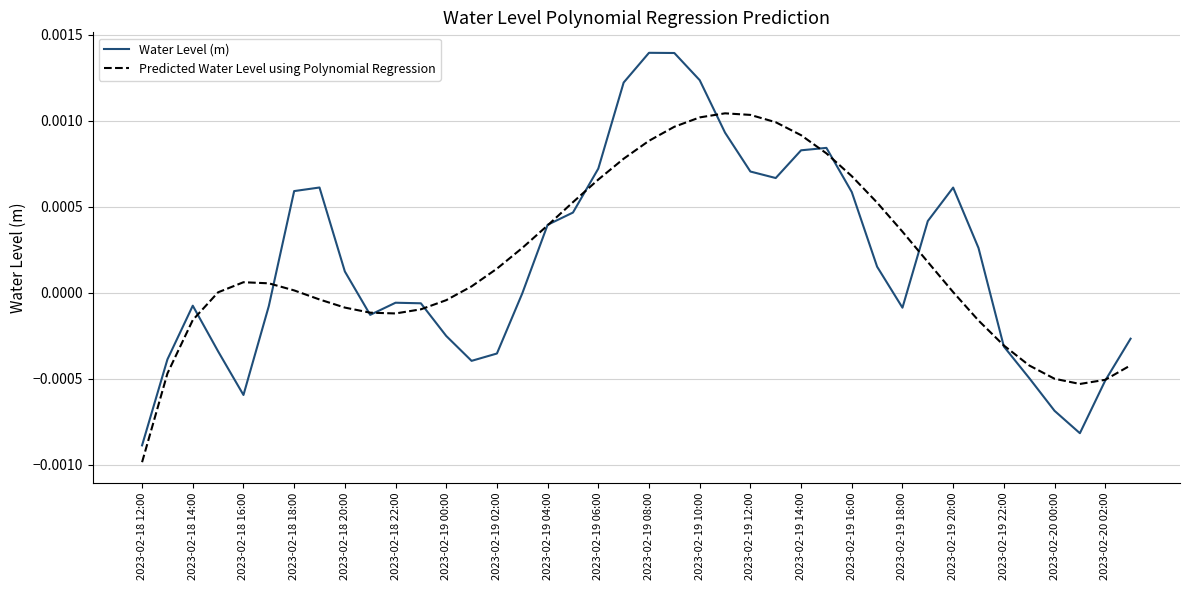

Rank the series by their maximum value, from highest to lowest.

Water Level (m), Predicted Water Level using Polynomial Regression